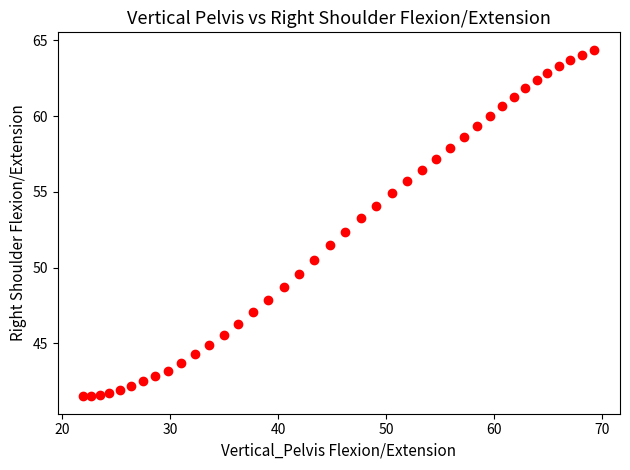

What is the range of X values (max minus min)?

47.3